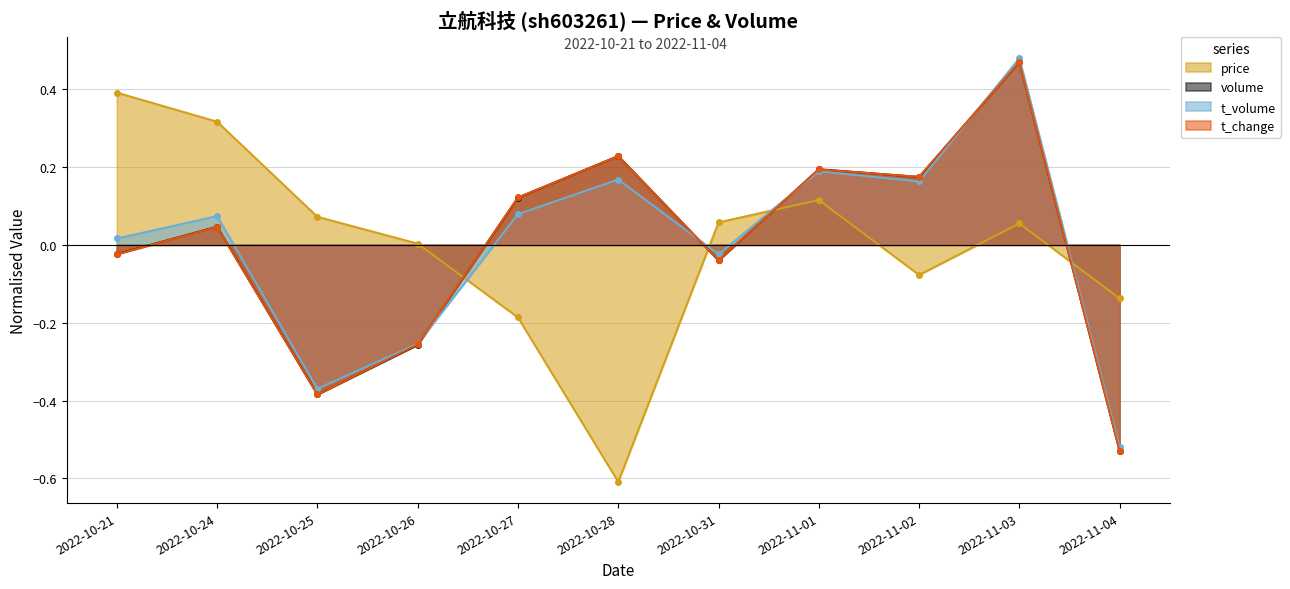

List the series in order of their peak value, highest first.

t_volume, t_change, volume, price